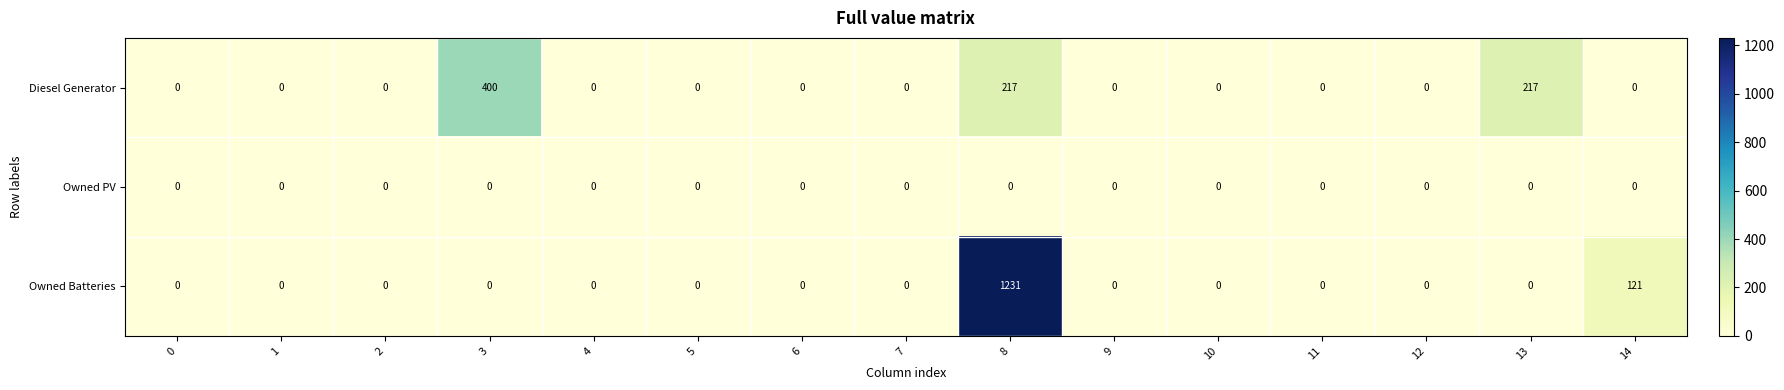

What is the difference between the highest and lowest values at 3?

400